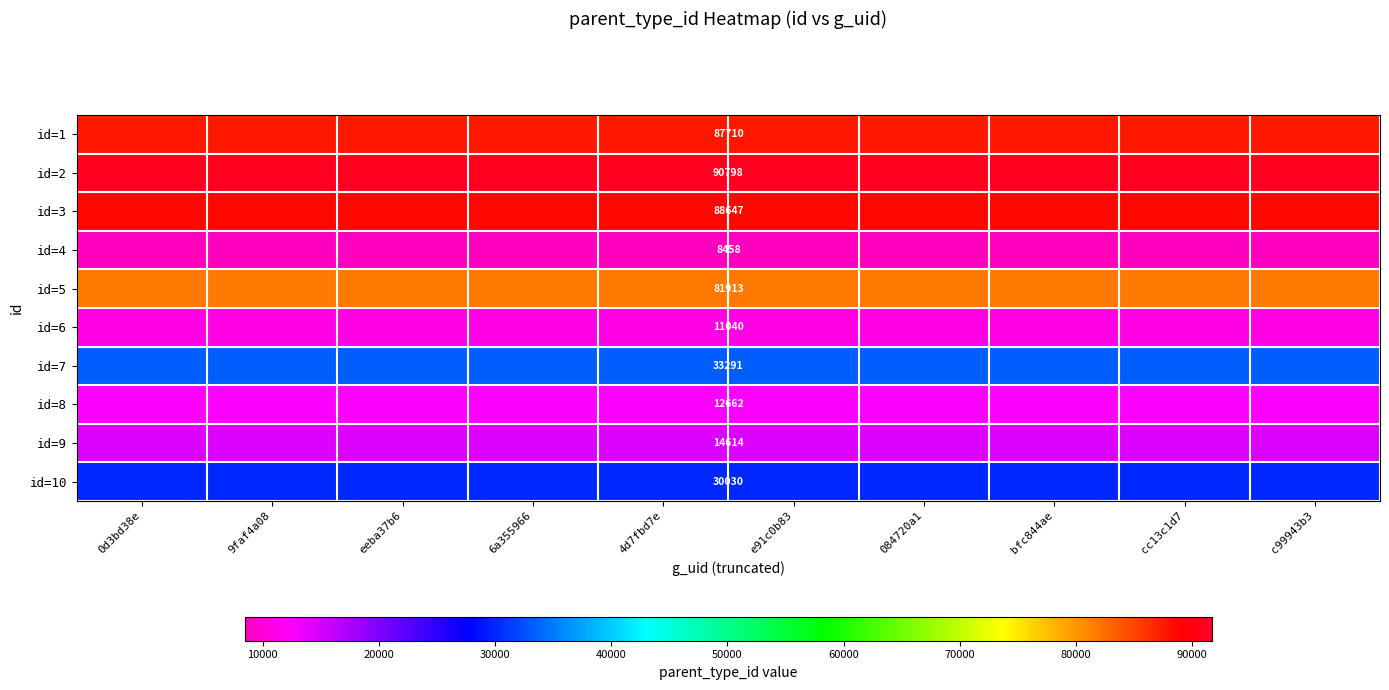

What is the average value of the id=8 series?

12662